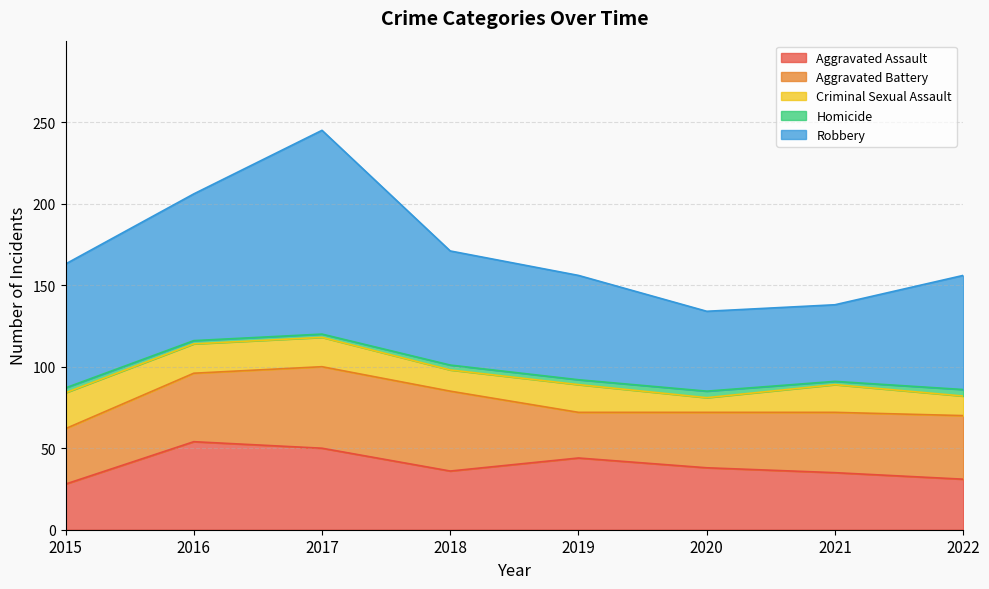

What is the maximum value for Robbery?

125